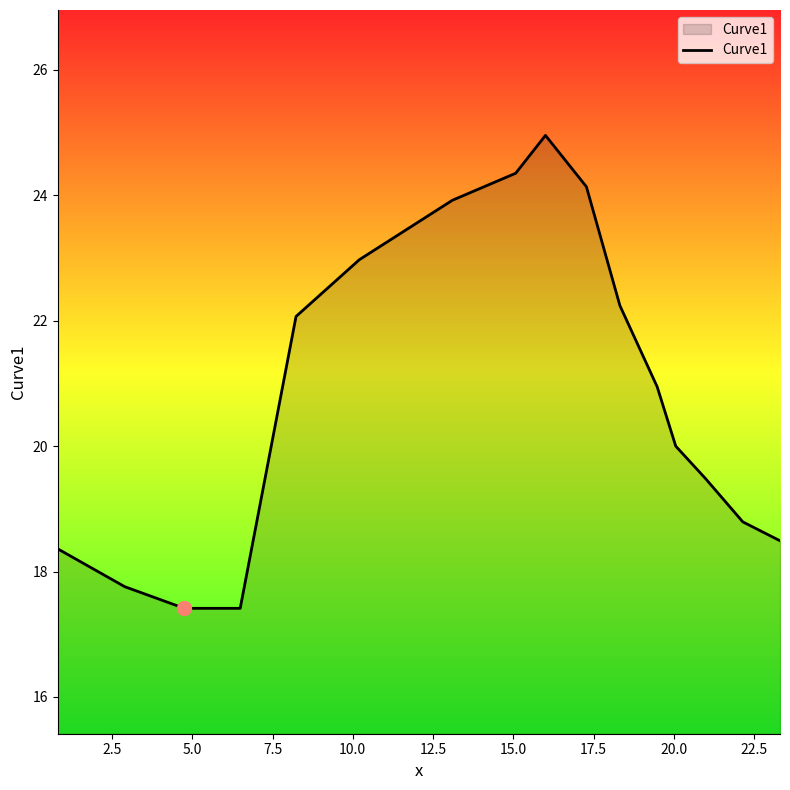

What is the difference between the maximum and minimum values?

7.5